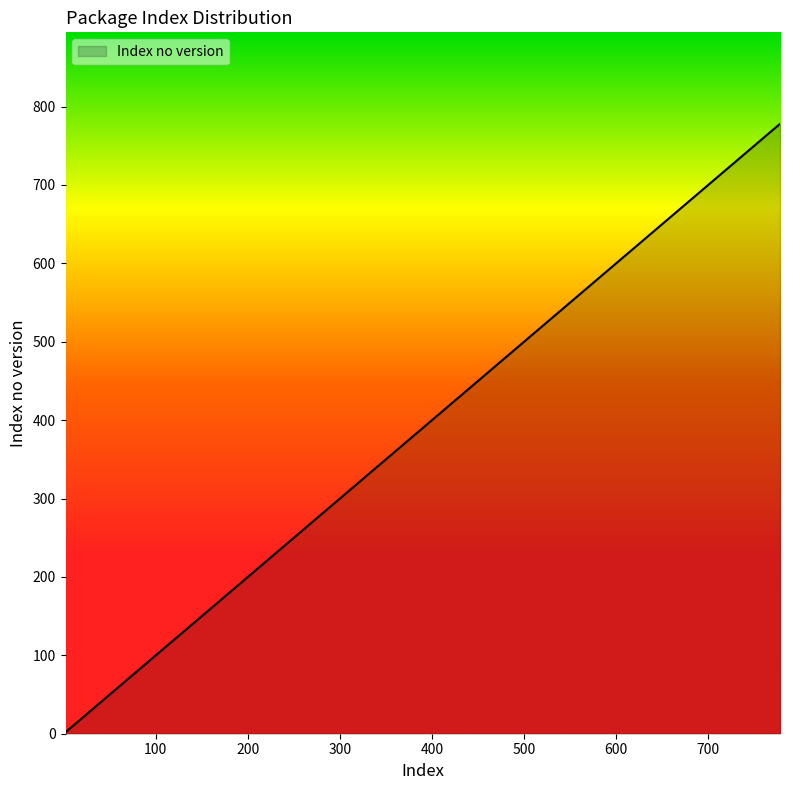

What is the difference between the maximum and minimum values?

776